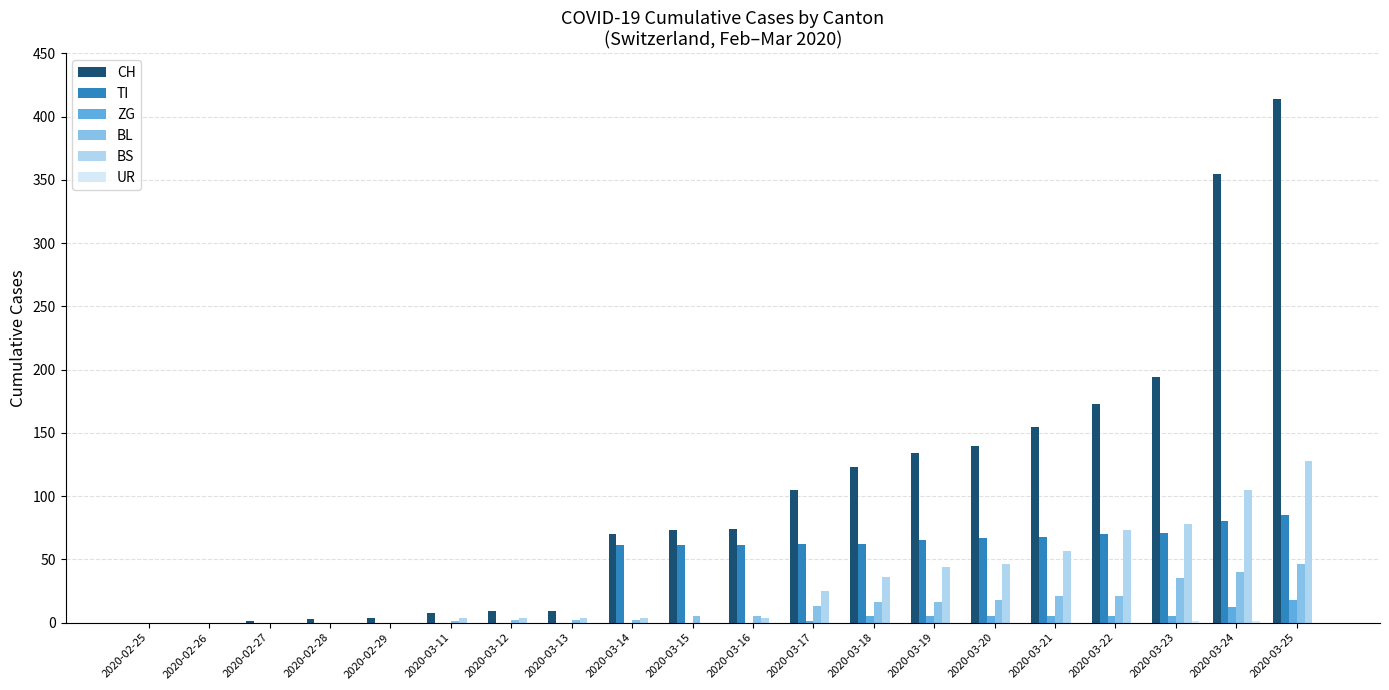

Does the chart contain stacked bars?

No